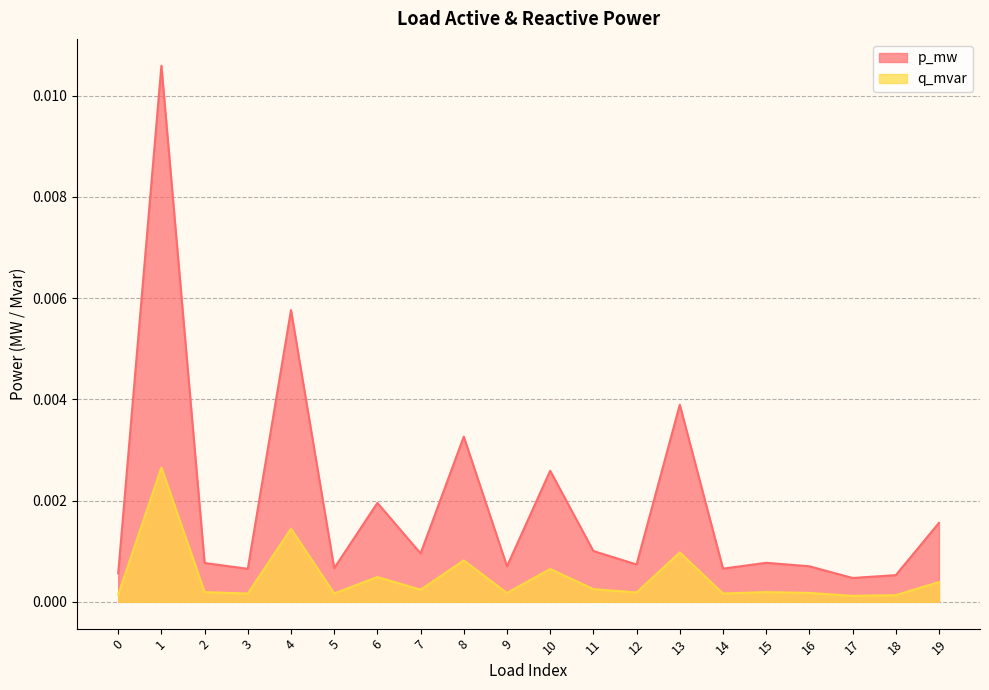

At how many categories does at least one series exceed 0?

20